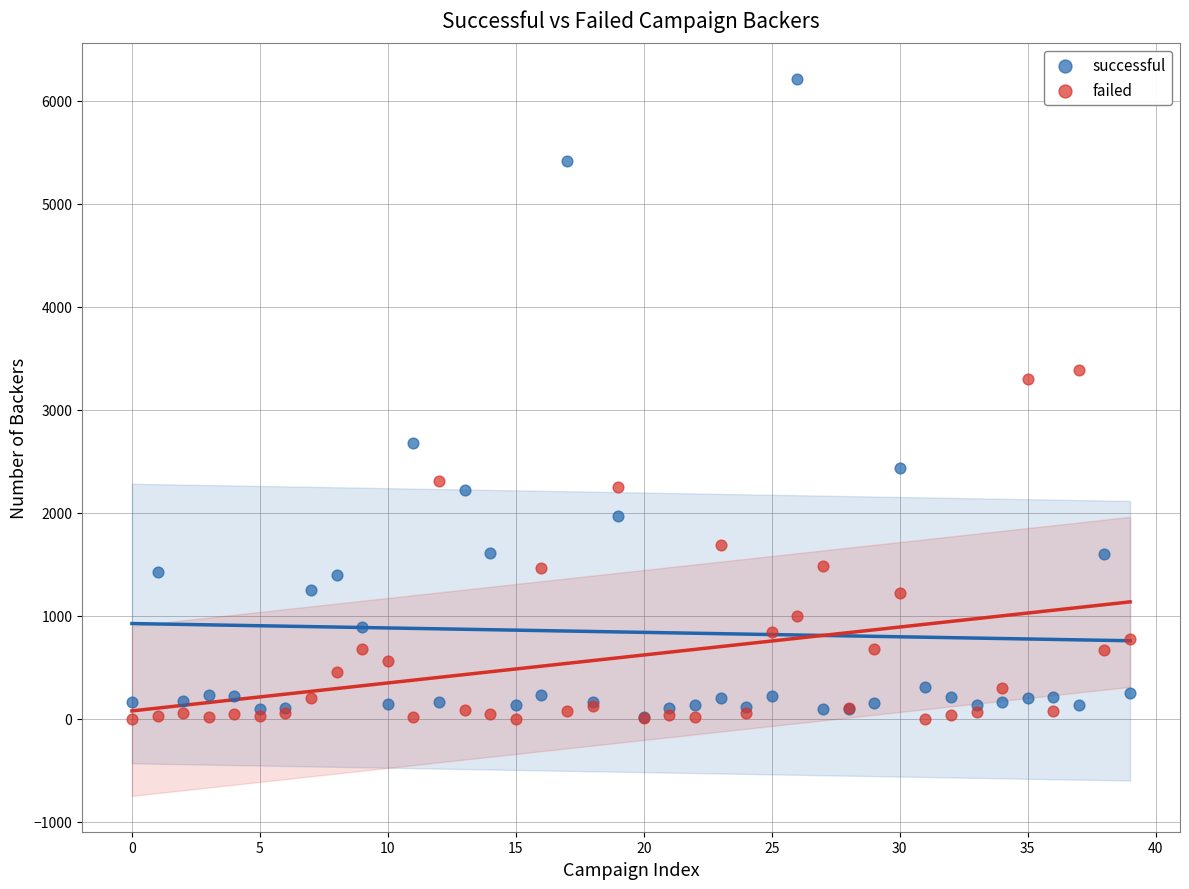

In the successful series, what Y value is closest to 3114?

2673